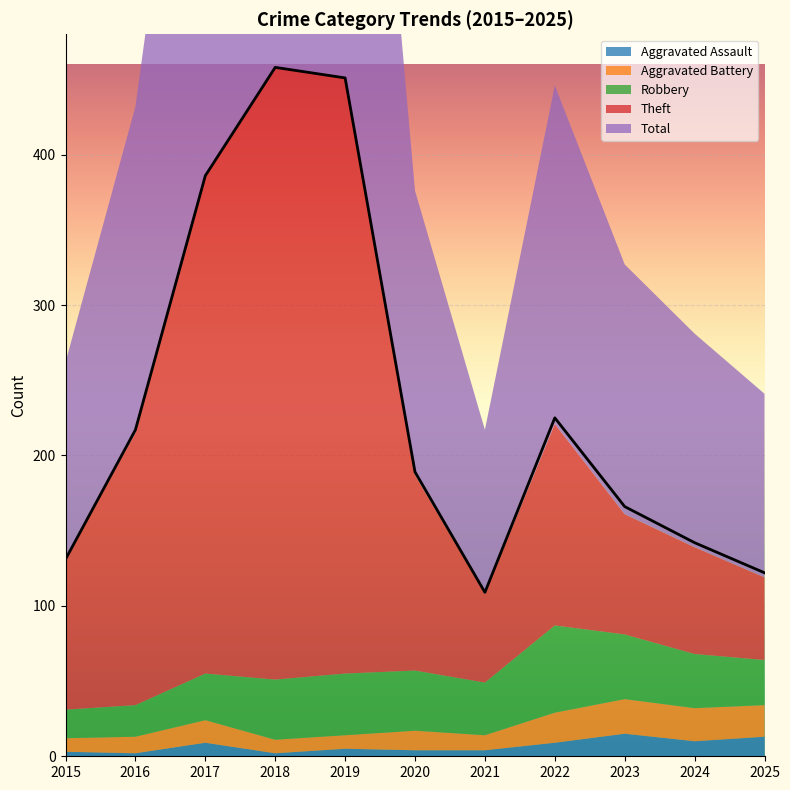

At which category is the sum across all series the highest?

2018